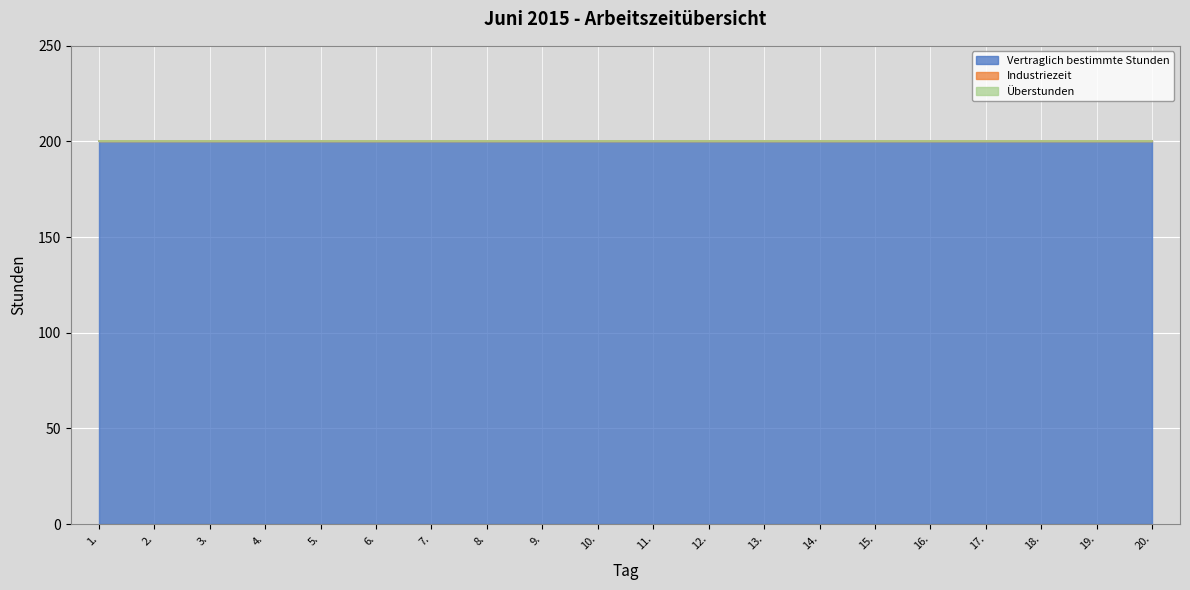

At which label does Vertraglich bestimmte Stunden reach its minimum?

1.